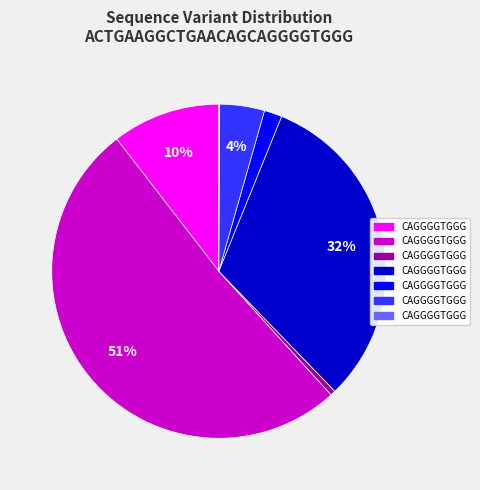

Is there a majority slice in this chart?

Yes